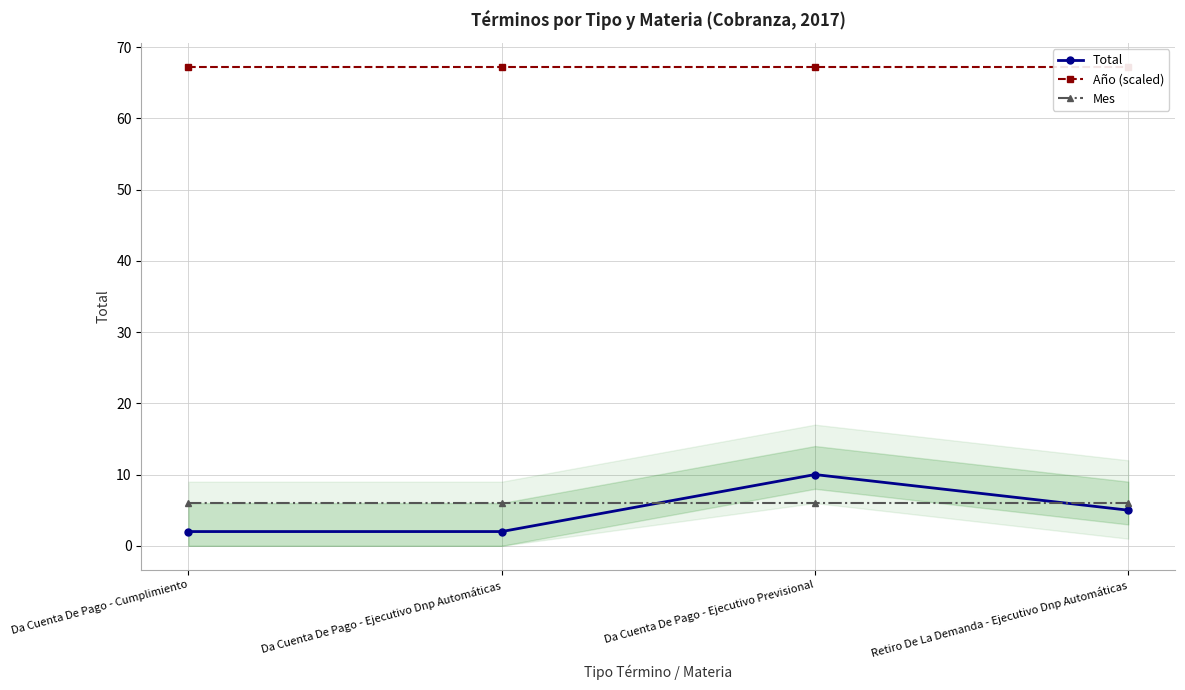

Which category has the highest value in the Total series?

Da Cuenta De Pago - Ejecutivo Previsional